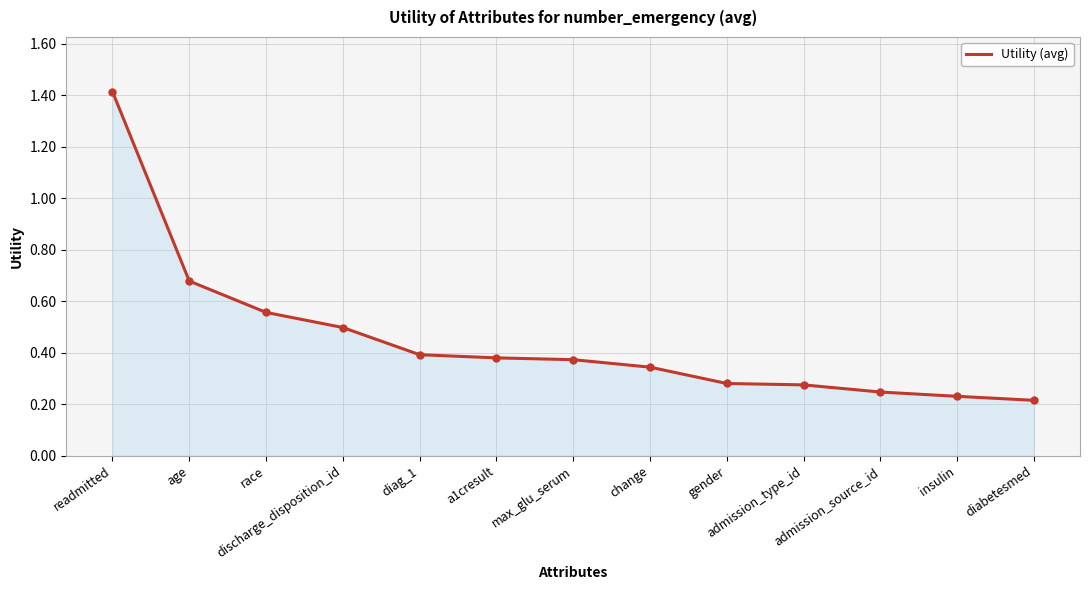

What is the maximum value shown in the chart?

1.4